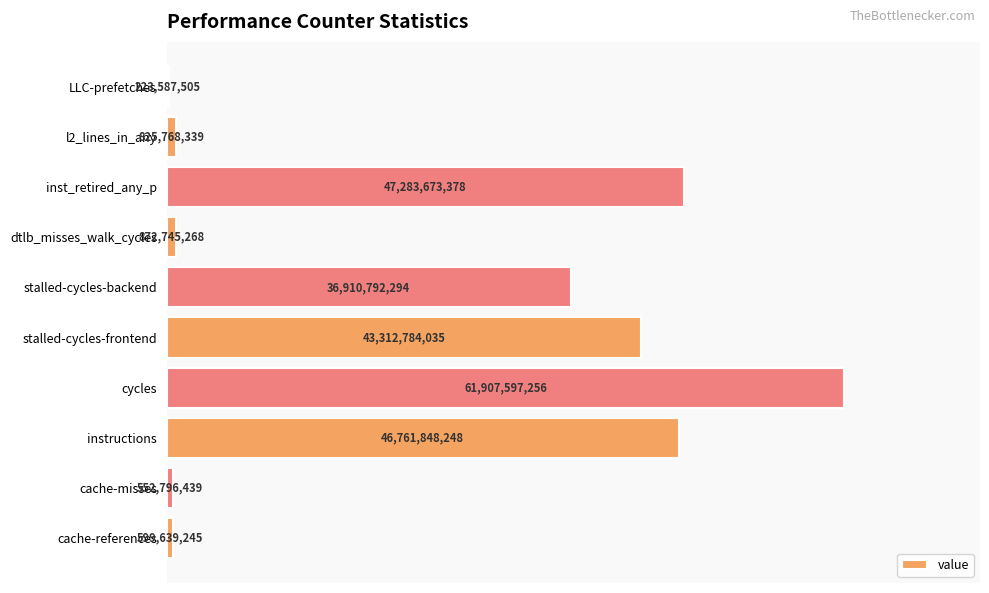

Are the bars horizontal?

Yes